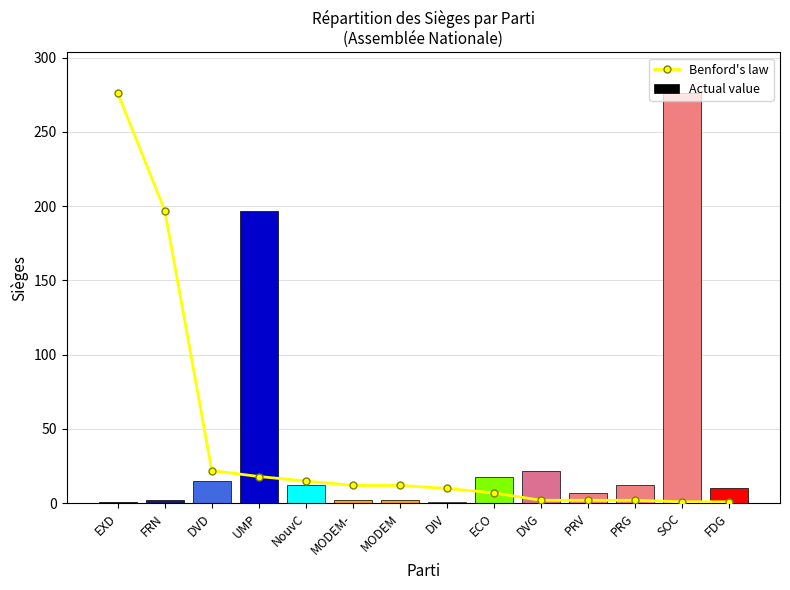

What is the minimum value for Actual value?

1